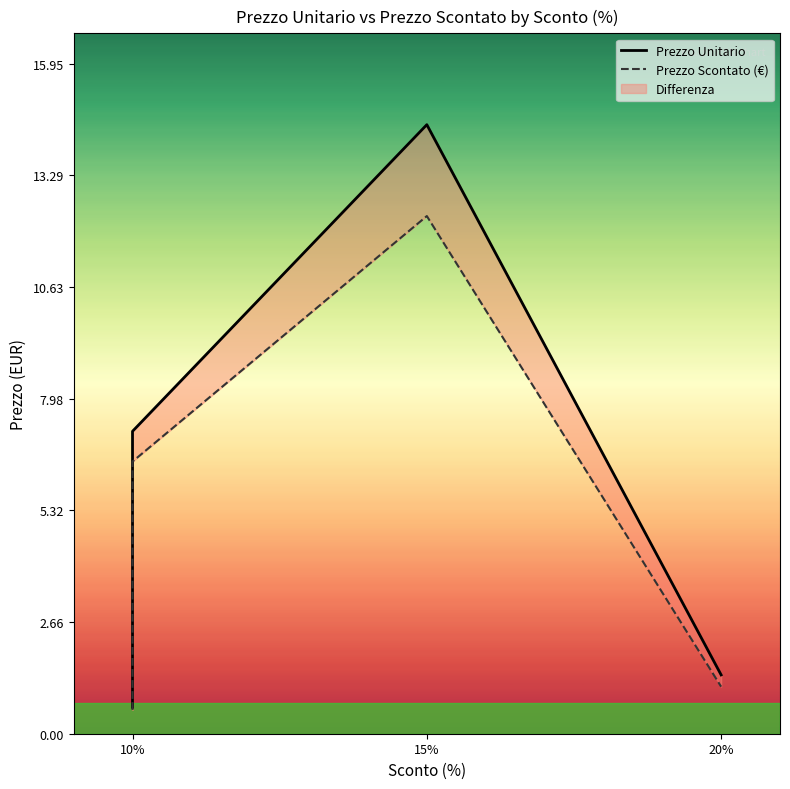

True or false: Prezzo Scontato (€) and Prezzo Unitario intersect in this chart.

False